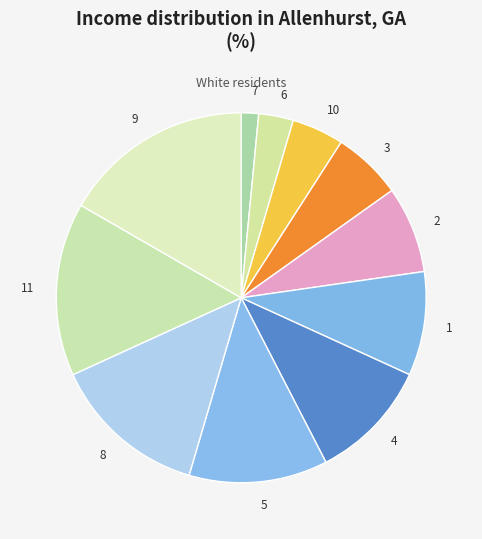

Approximately how many times larger is the value at 10 compared to 2?

0.6